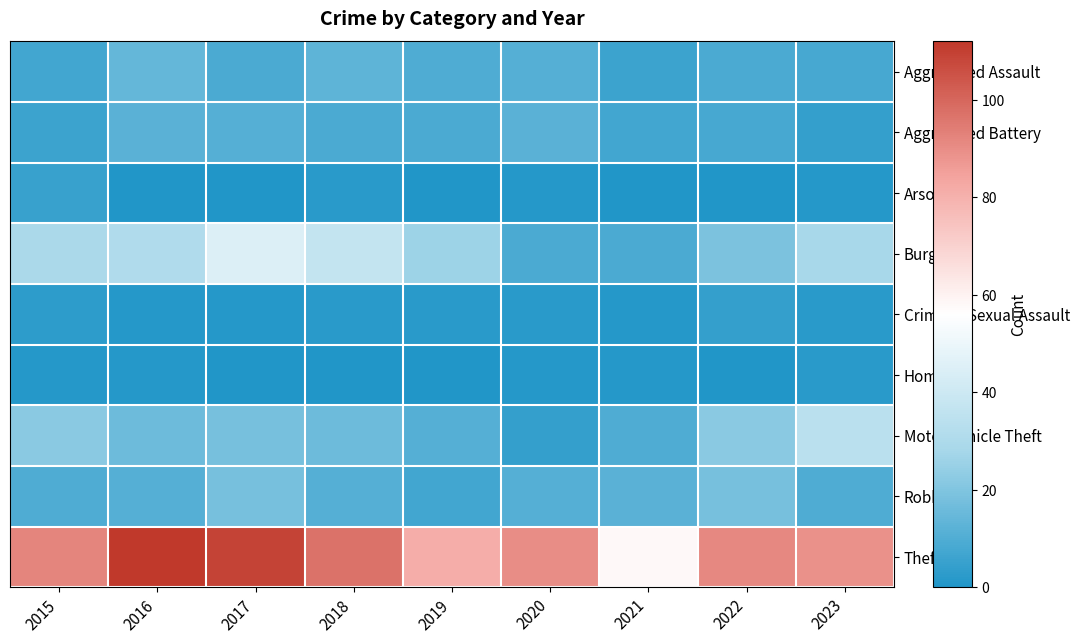

Which has a higher value, 2021 or 2023?

2023